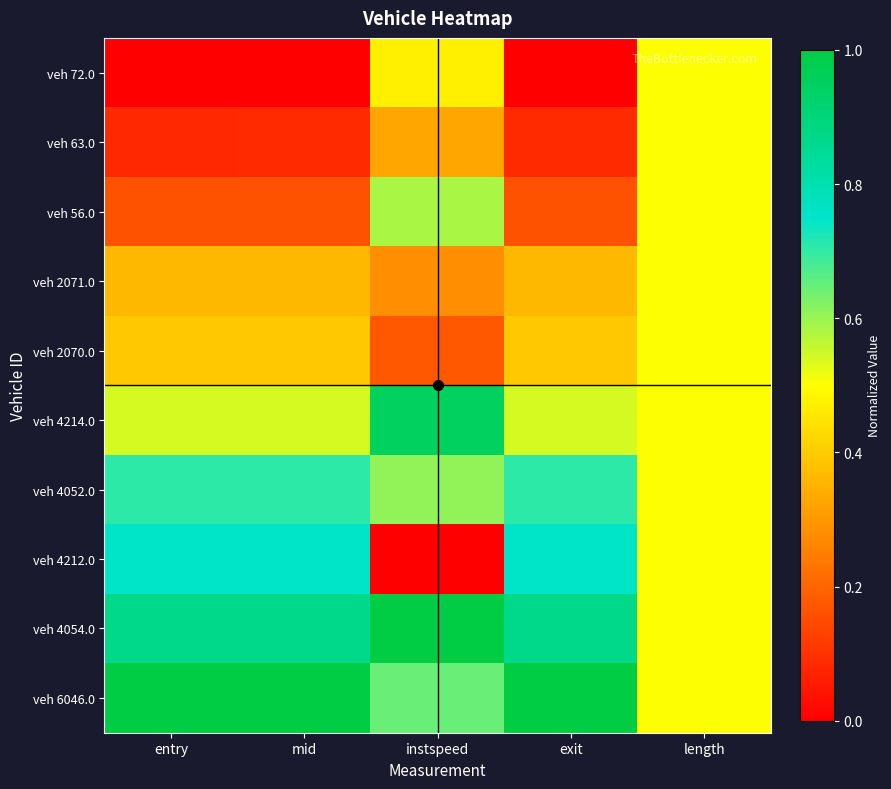

Which series has the largest total across all categories?

veh 6046.0